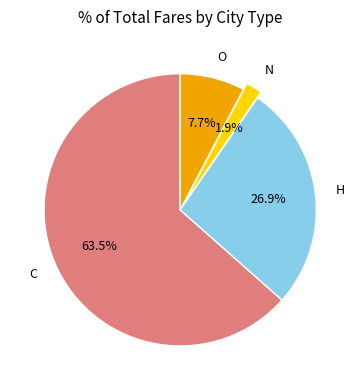

Does C represent more than half of the total?

Yes